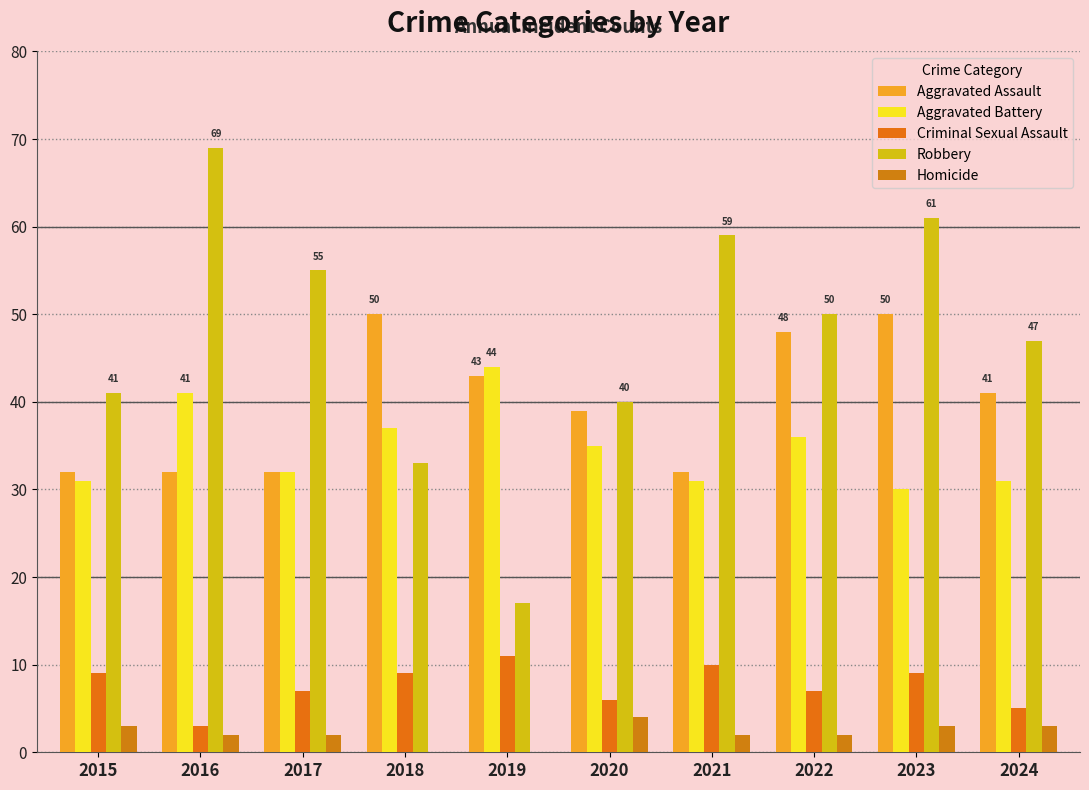

The Aggravated Assault series shows 16 at 2016. True or false?

False